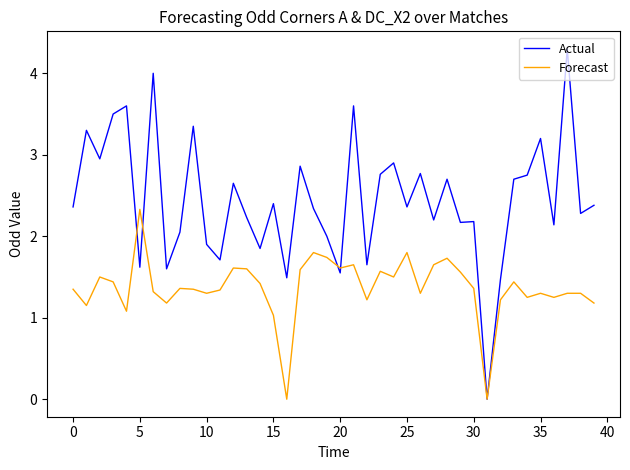

Which series has the largest range (max minus min)?

Actual